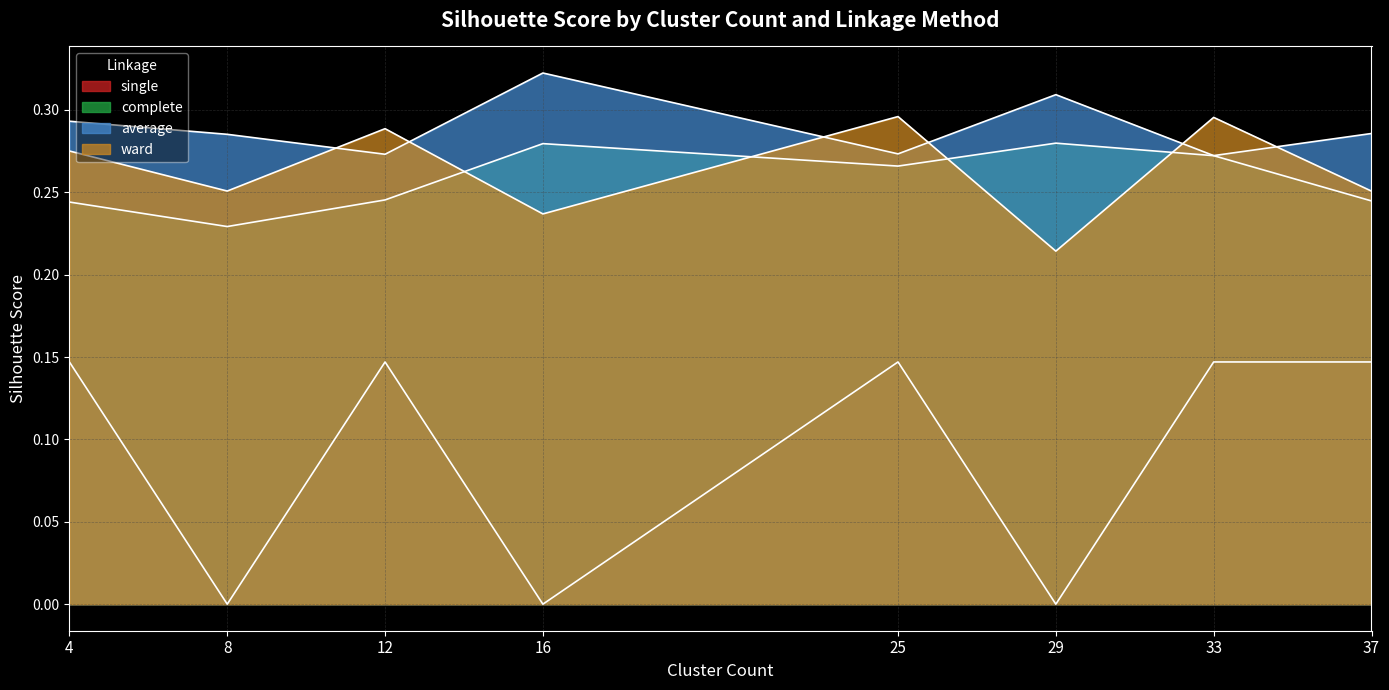

What is the total value across all series at 8?

0.8